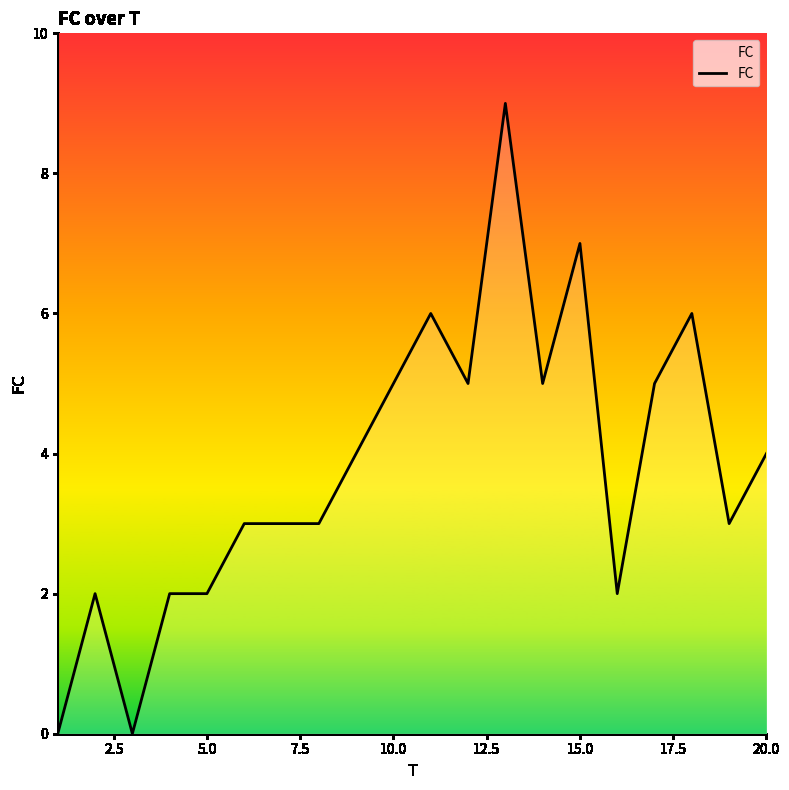

What is the greatest value displayed?

9